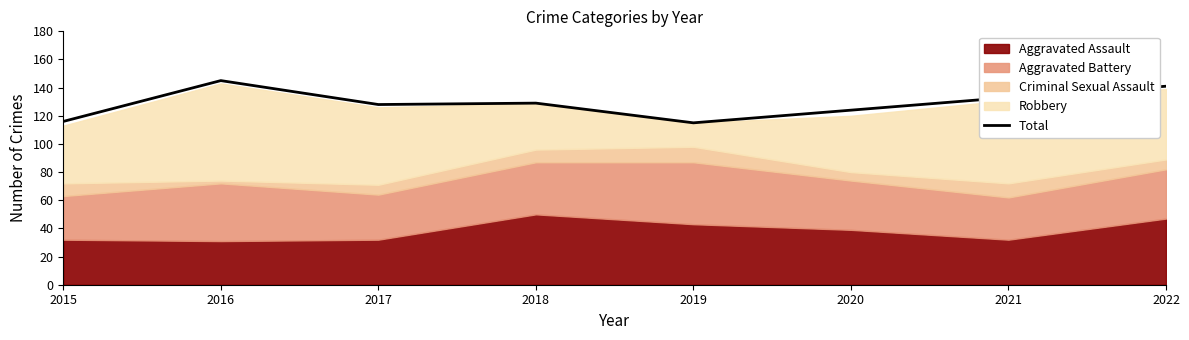

Where is the data nearest to the value 130?

2018